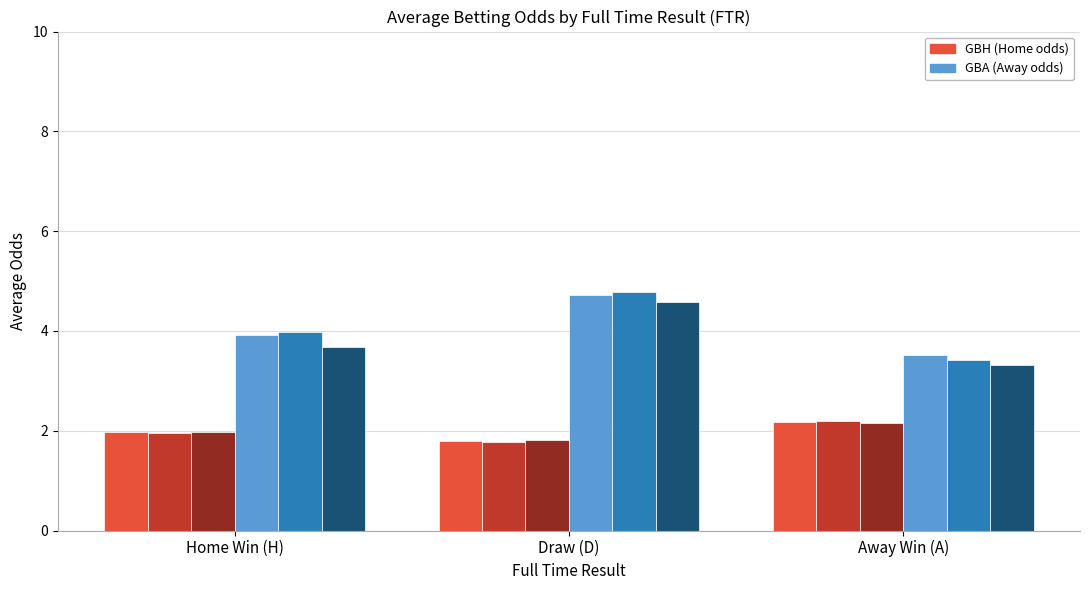

How many groups of bars are there?

3